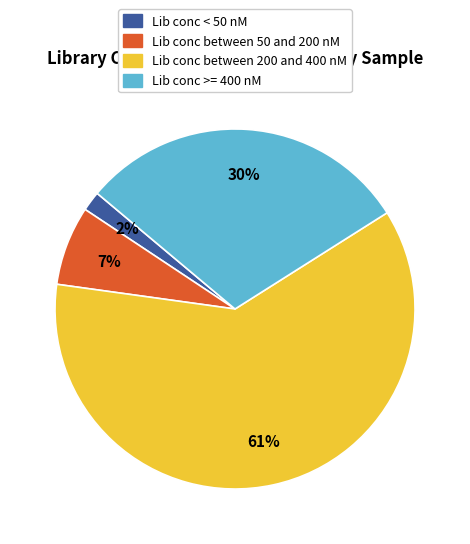

To the nearest percent, what is the difference between the largest and smallest slice percentages?

59%